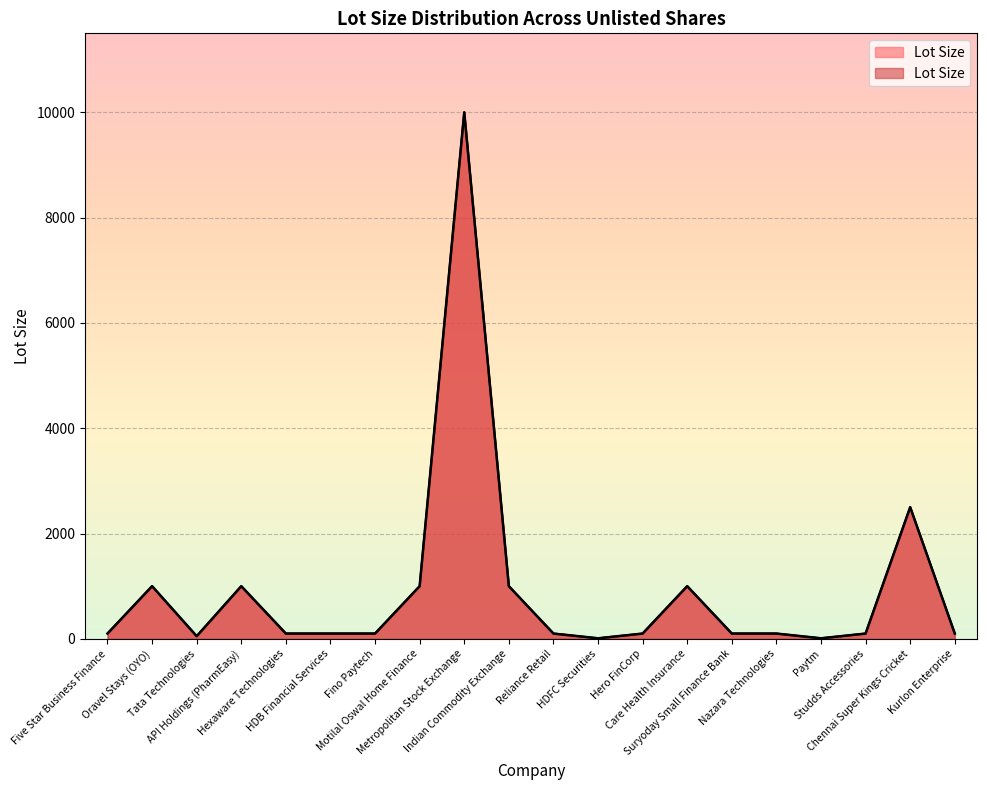

Reading left to right, what are all the values shown in this chart?

Five Star Business Finance=100	Oravel Stays (OYO)=1000	Tata Technologies=50	API Holdings (PharmEasy)=1000	Hexaware Technologies=100	HDB Financial Services=100	Fino Paytech=100	Motilal Oswal Home Finance=1000	Metropolitan Stock Exchange=10000	Indian Commodity Exchange=1000	Reliance Retail=100	HDFC Securities=10	Hero FinCorp=100	Care Health Insurance=1000	Suryoday Small Finance Bank=100	Nazara Technologies=100	Paytm=10	Studds Accessories=100	Chennai Super Kings Cricket=2500	Kurlon Enterprise=100